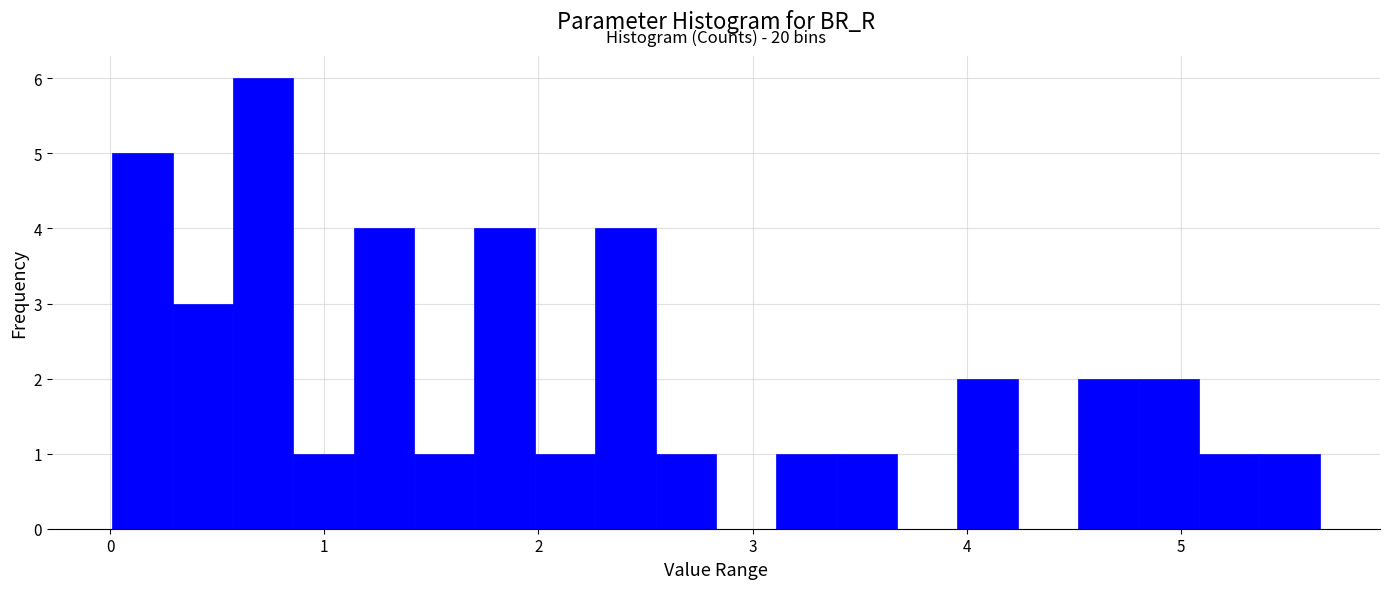

Around what value on the x-axis is the tallest bar? Give the approximate position of its centre, as read against the axis.

0.7